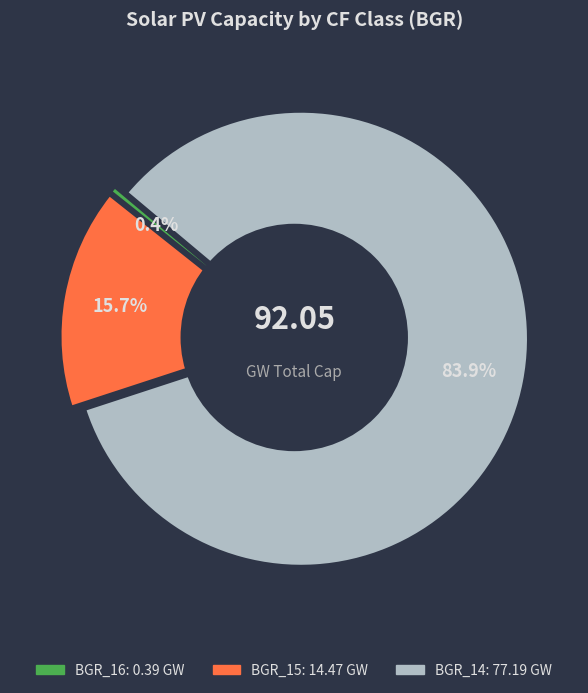

Is spv-BGR_16_c2 the majority of the pie?

No